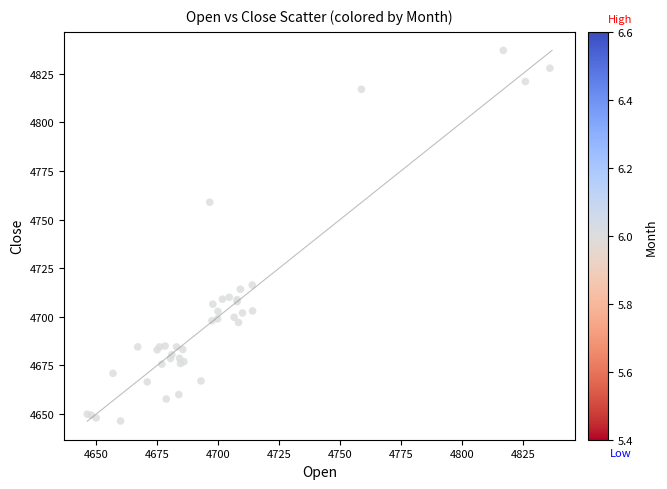

What Y value in the scatter plot is closest to 4741?

4759.0